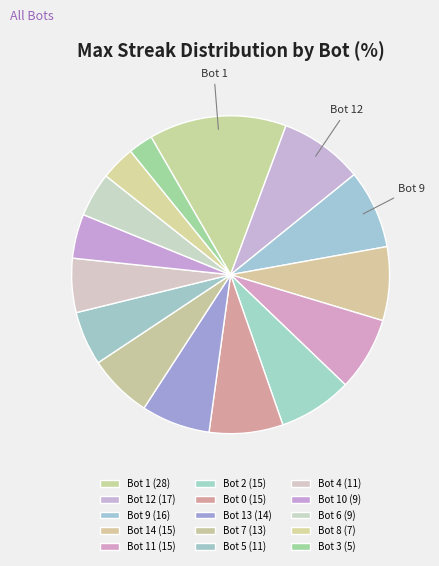

How many segments does this pie chart have?

15